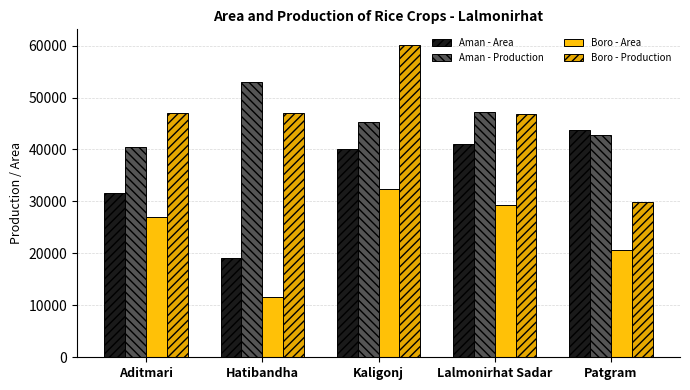

Rank the series at Hatibandha from lowest to highest value.

Boro - Area, Aman - Area, Boro - Production, Aman - Production